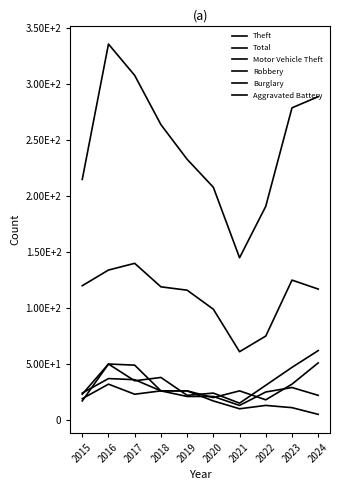

Does the chart display data point markers on the line(s)?

No